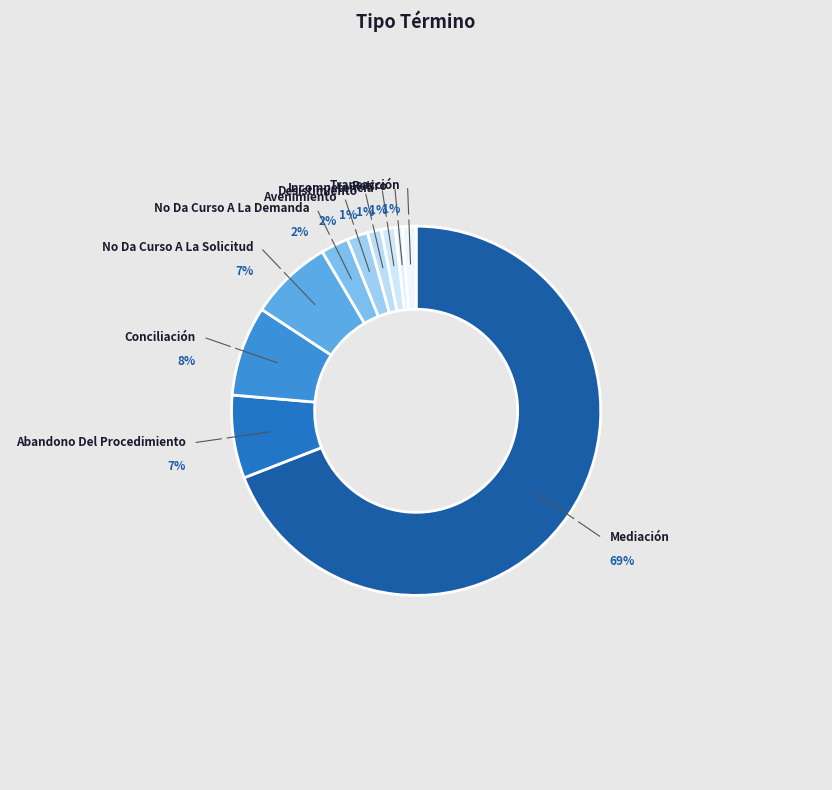

Which slice is the smallest?

Retiro